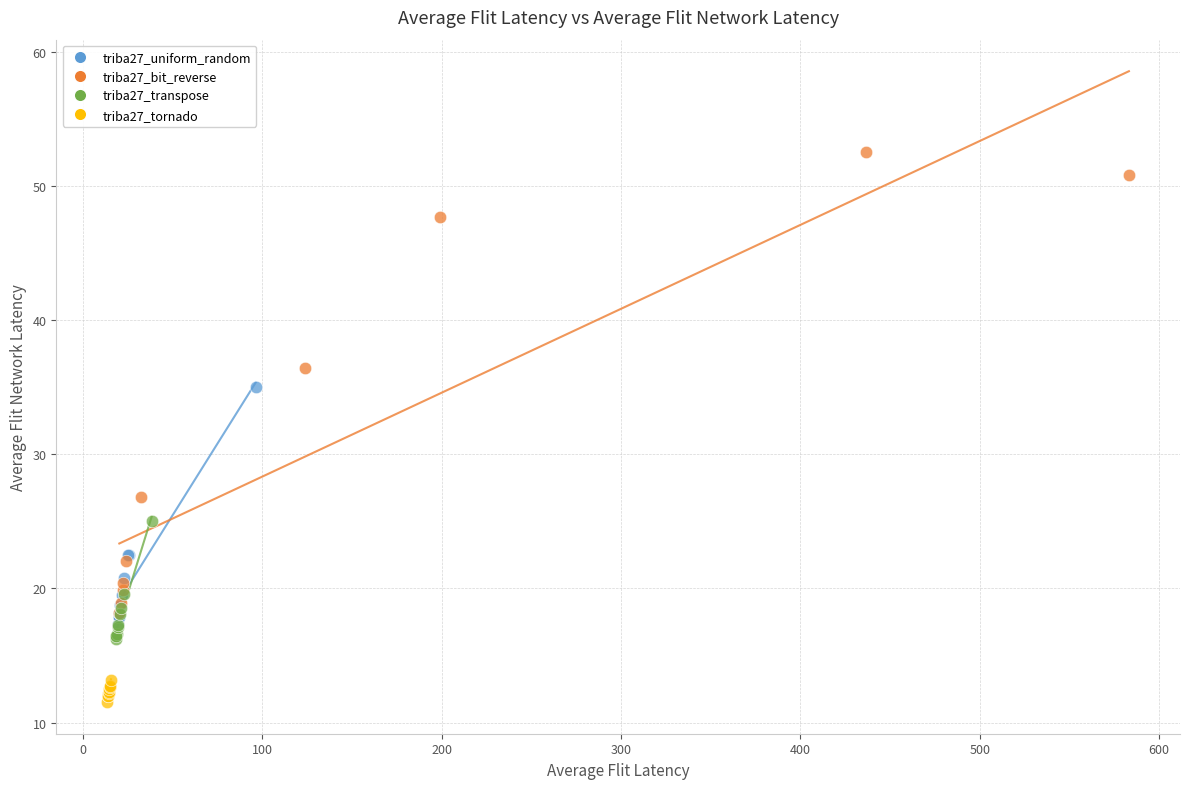

Which series has the largest Y range (max minus min)?

triba27_bit_reverse